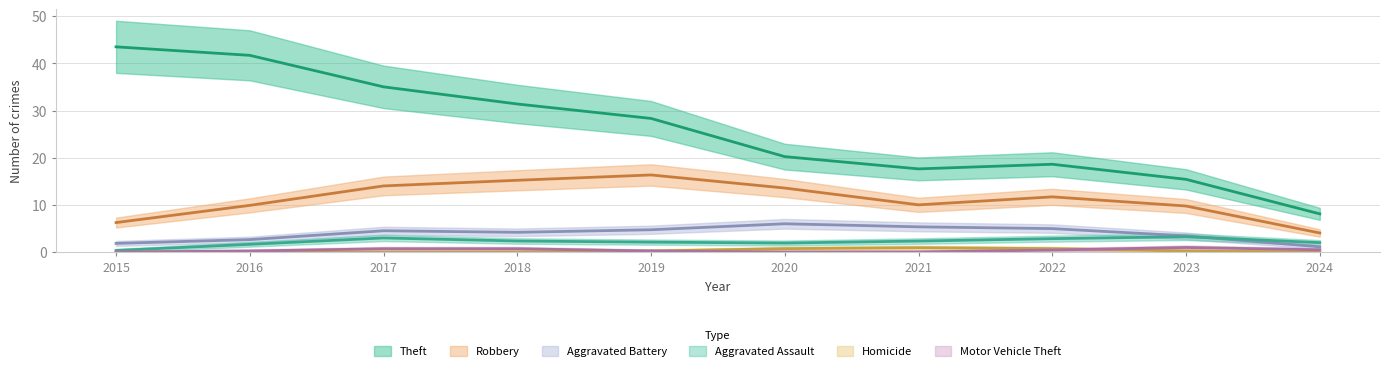

At how many categories does at least one series exceed 31?

4